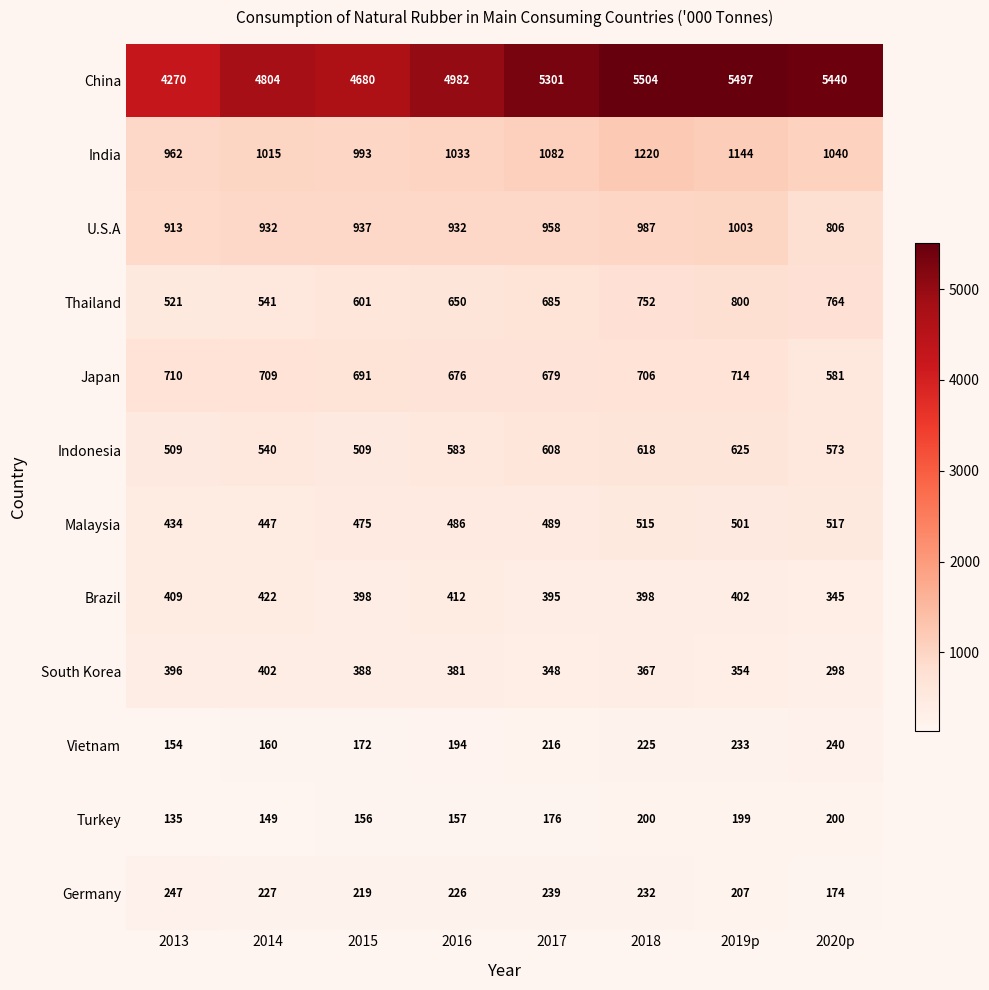

True or false: U.S.A has a value of 533 at 2015.

False